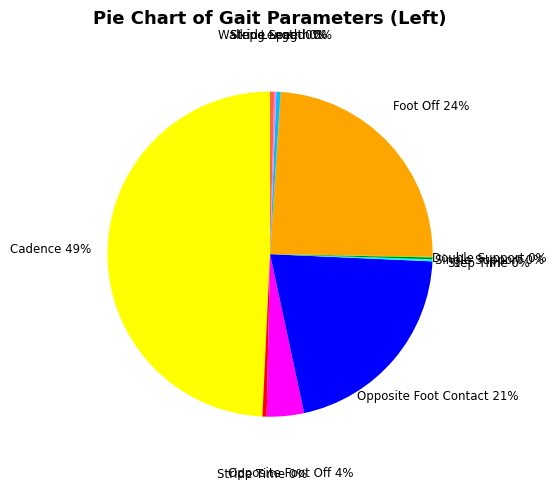

To the nearest percent, what is the average slice percentage?

9%